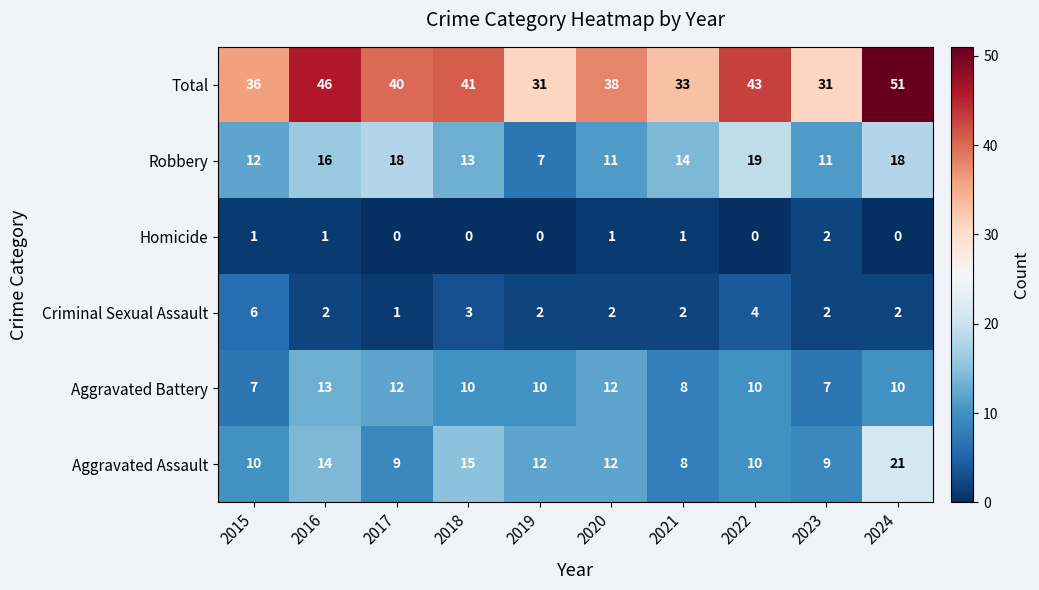

Which label corresponds to the largest value in the chart?

2024